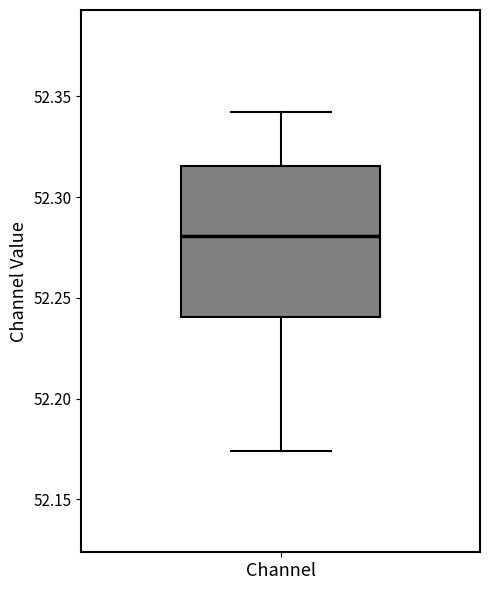

Where does the lower whisker of the box for Channel end on the y-axis? The values are not printed on the chart, so give them approximately, as read against the axis.

52.175